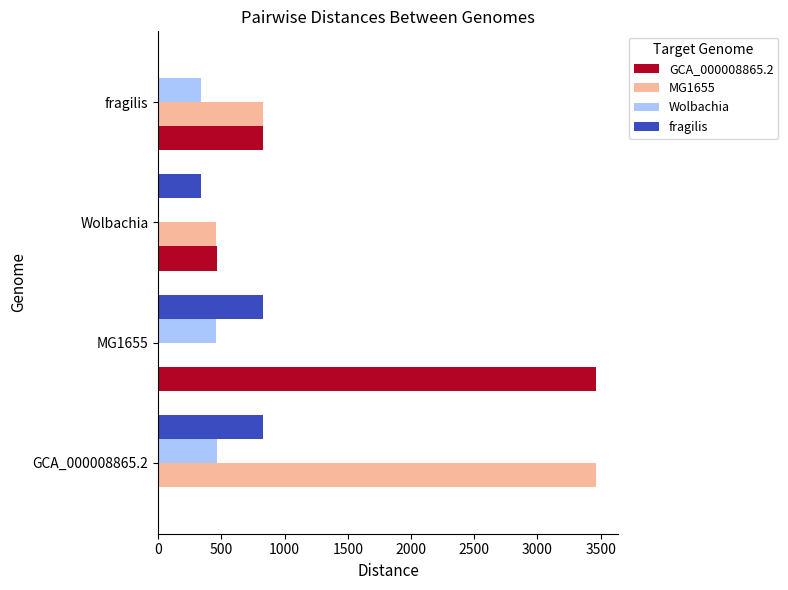

How many GCA_000008865.2 values are between 464 and 3464?

3